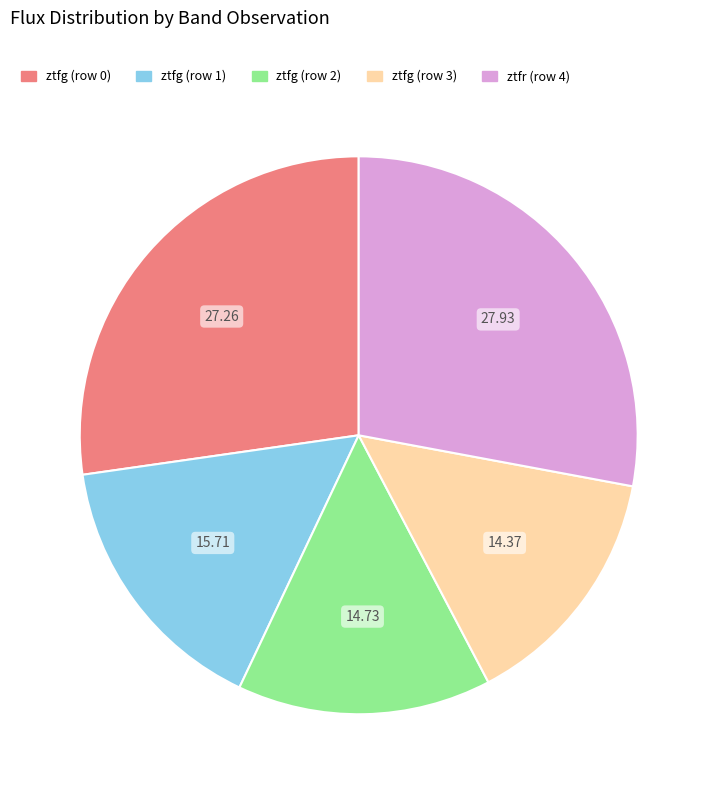

Is the sum of ztfg (row 1) and ztfg (row 0) greater than half?

No